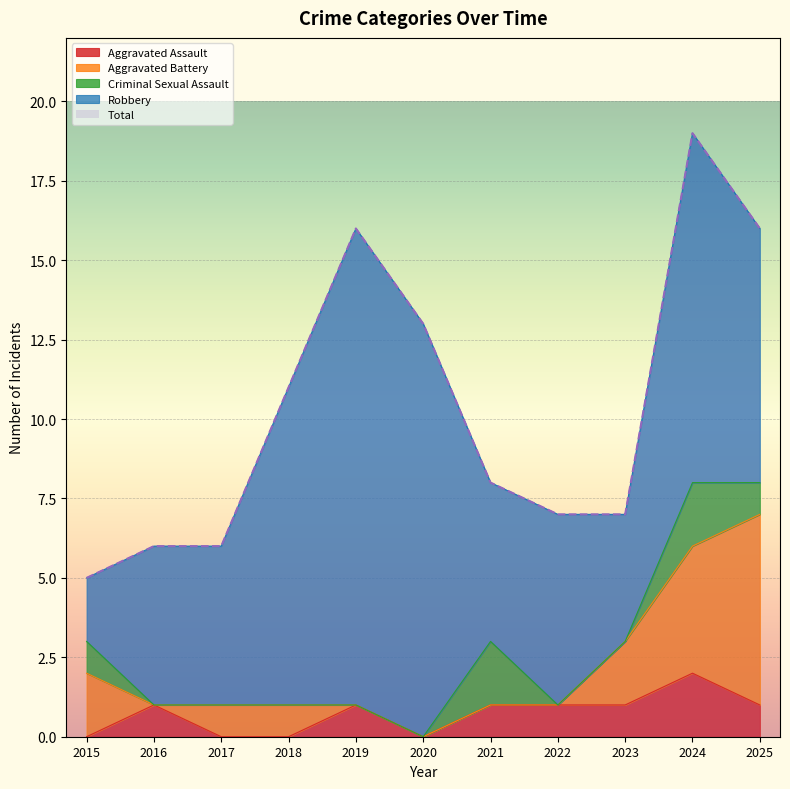

Which has a higher value, 2023 or 2015?

2023